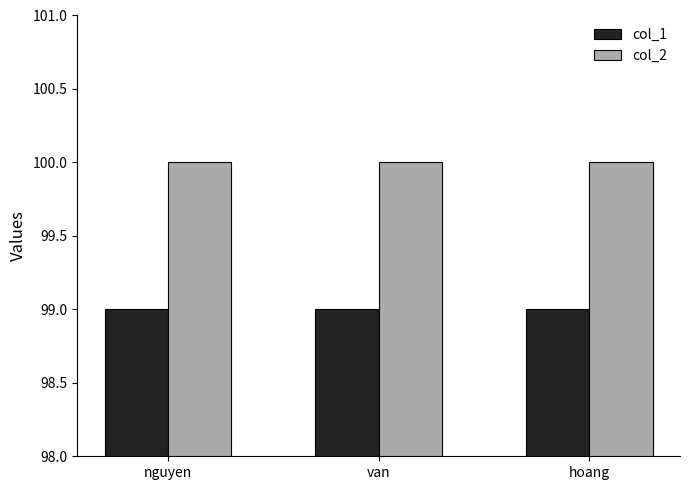

The col_1 series shows 99 at hoang. True or false?

True